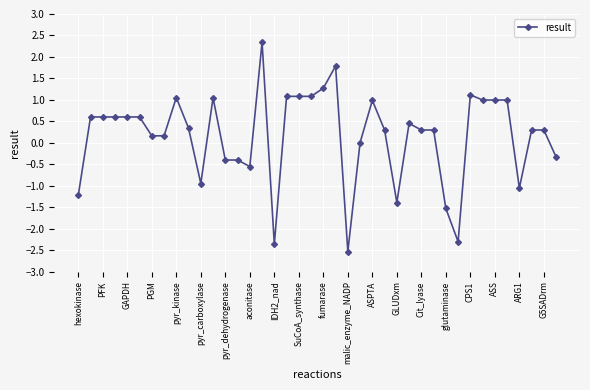

True or false: there are more than 1 points higher than both neighbors.

True